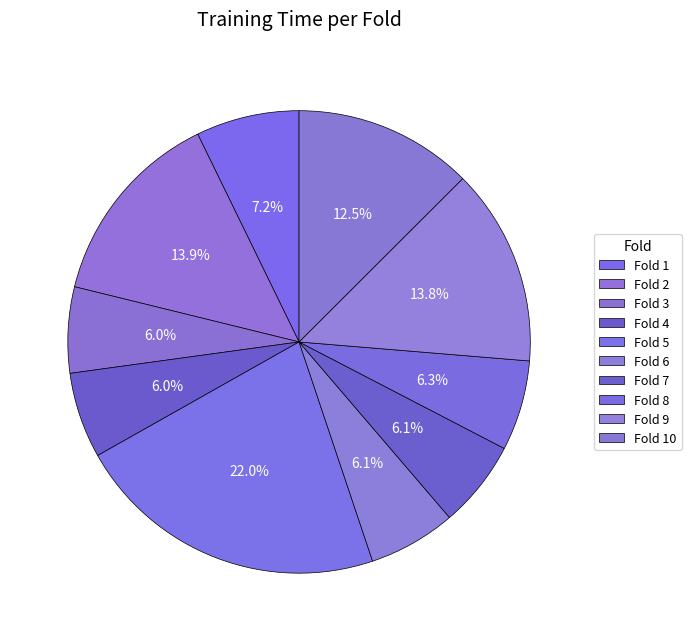

Count the number of slices in the pie.

10